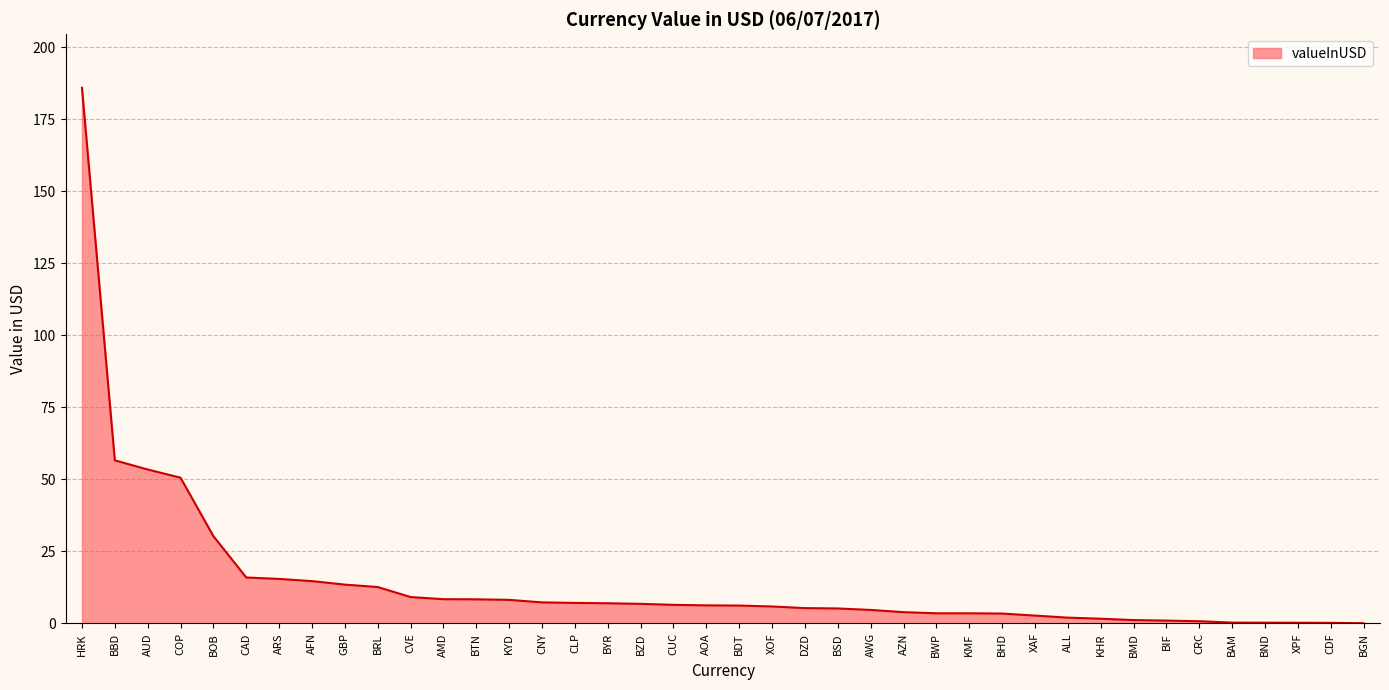

Does the chart display data point markers on the line(s)?

No